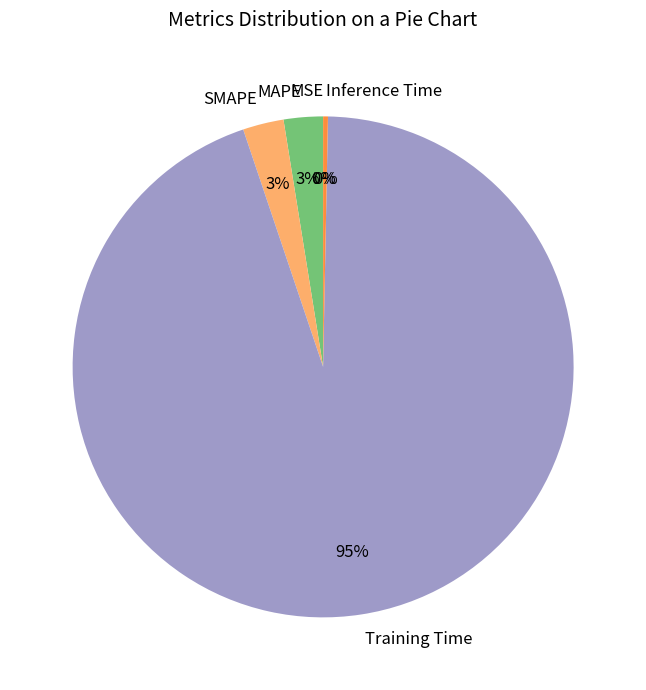

Between MAPE and Training Time, which is larger?

Training Time